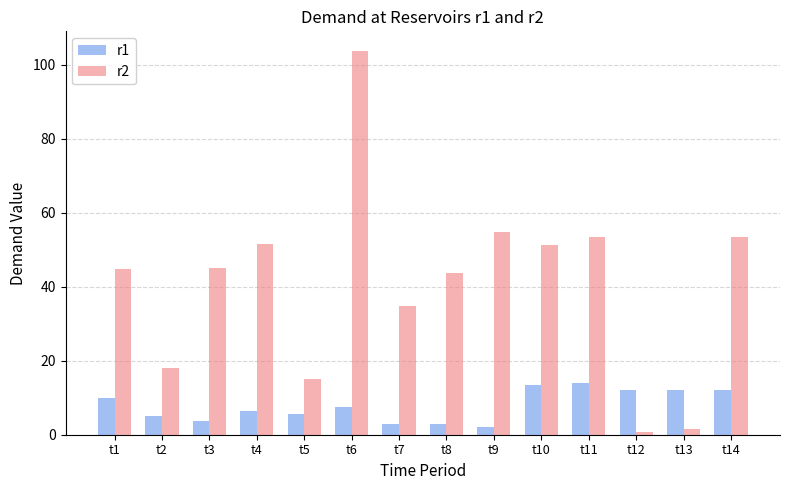

How many data points does each series have?

14